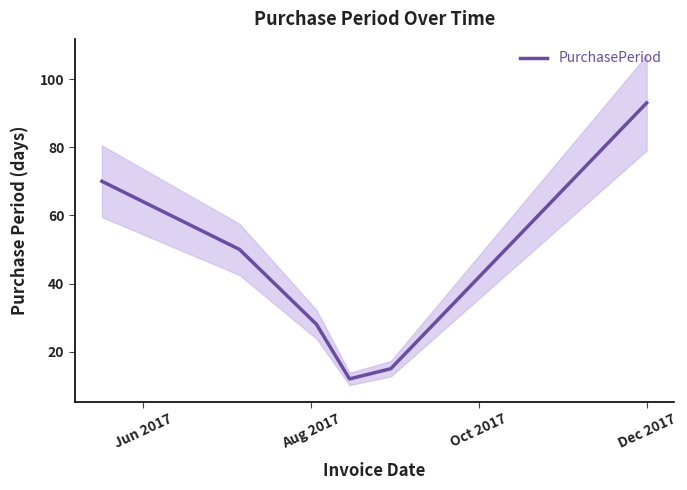

What is the difference between the maximum and second lowest values?

78